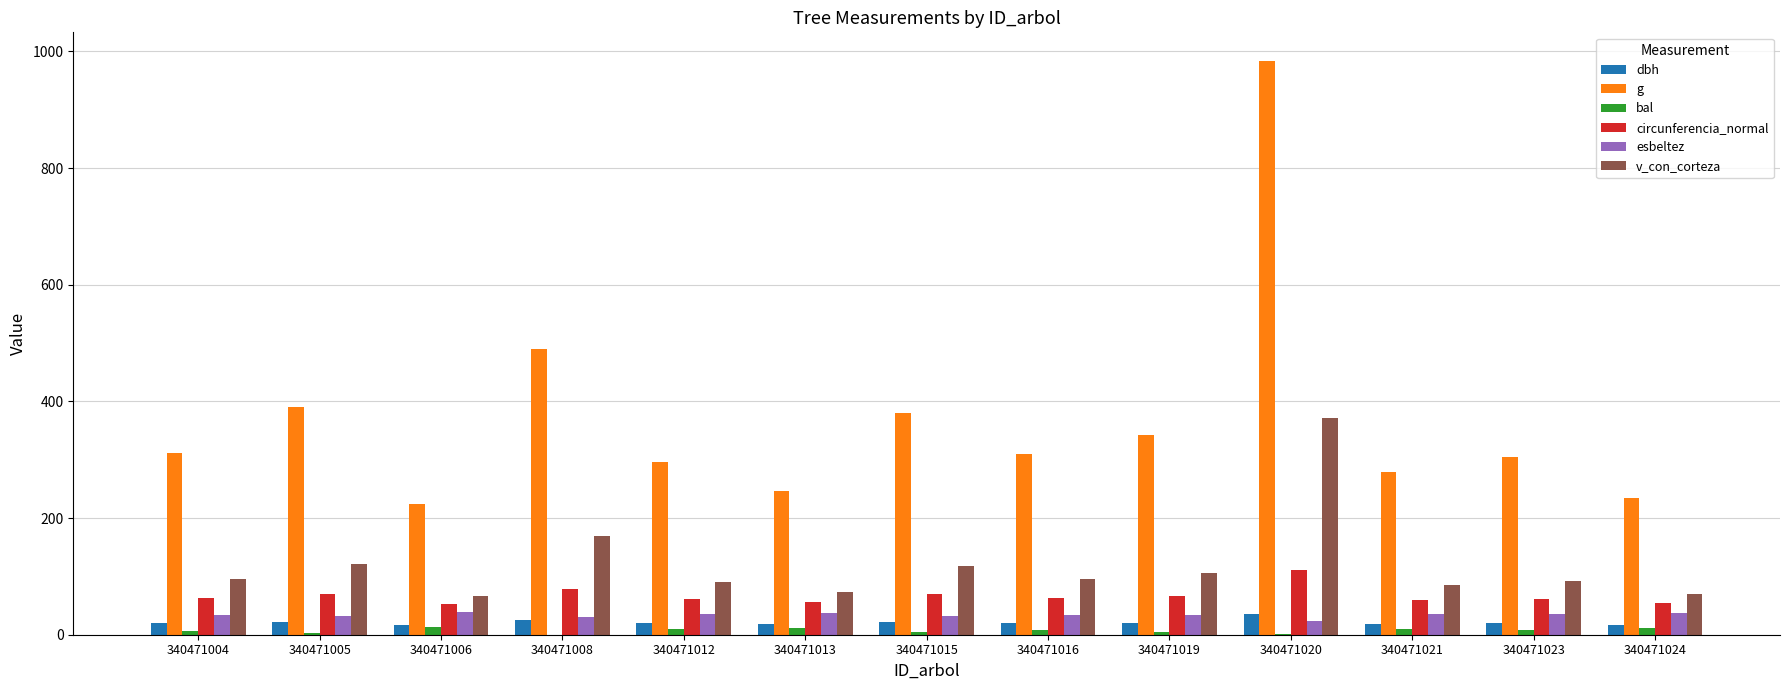

At which category is the sum across all series the highest?

340471020